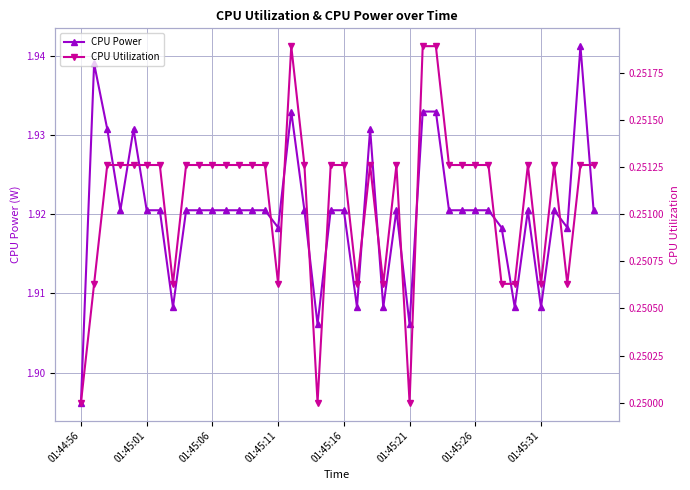

How many lines are shown in the chart?

2